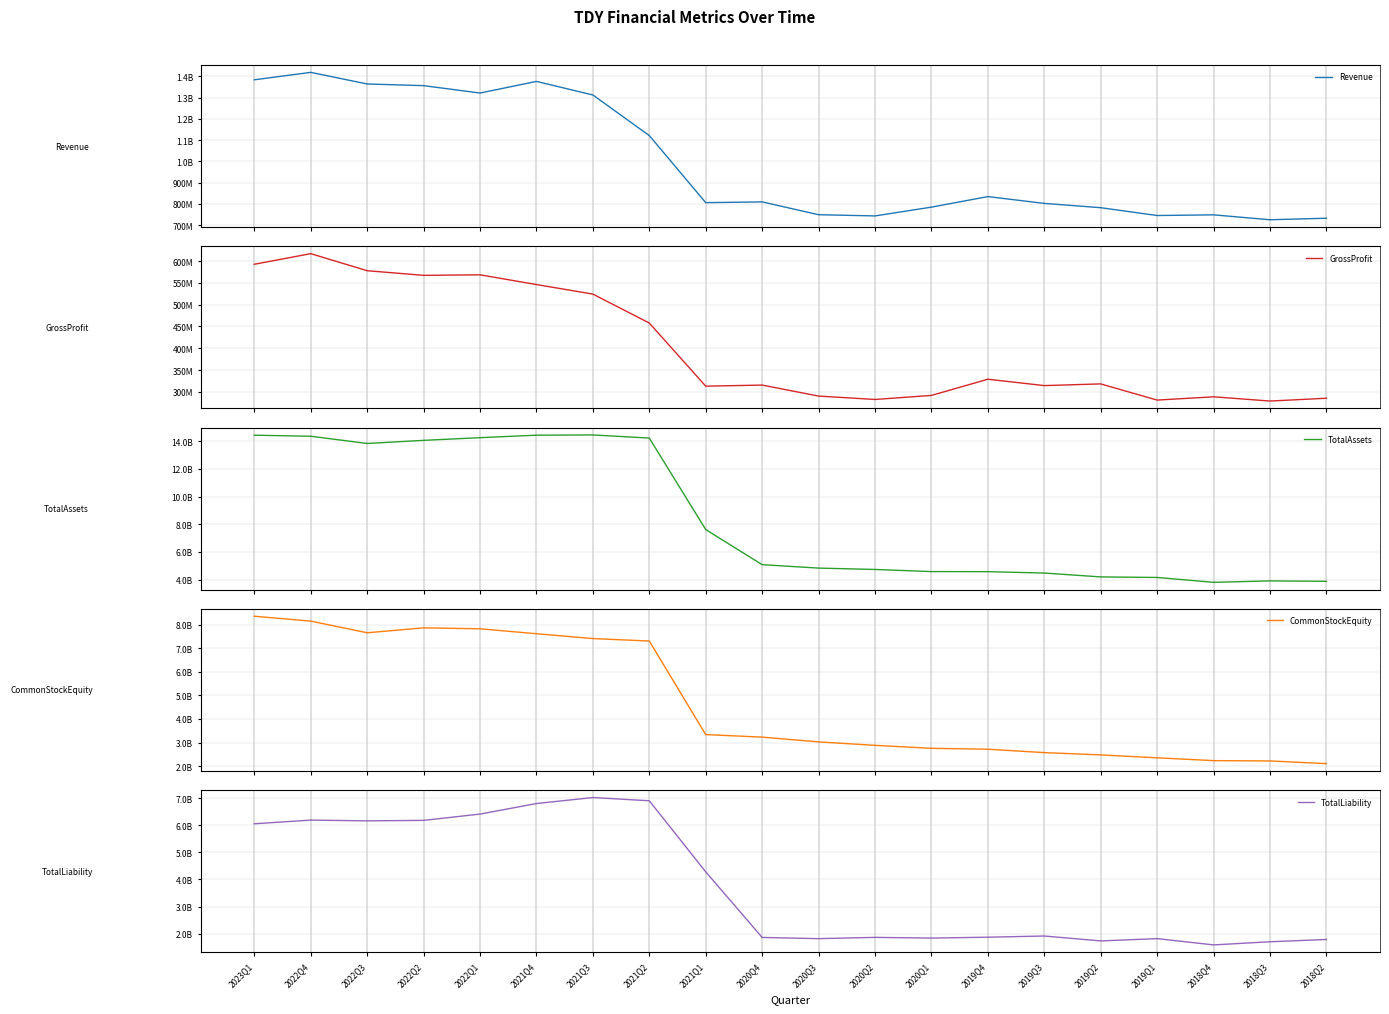

What is the label of the 14th point from the left?

2019Q4